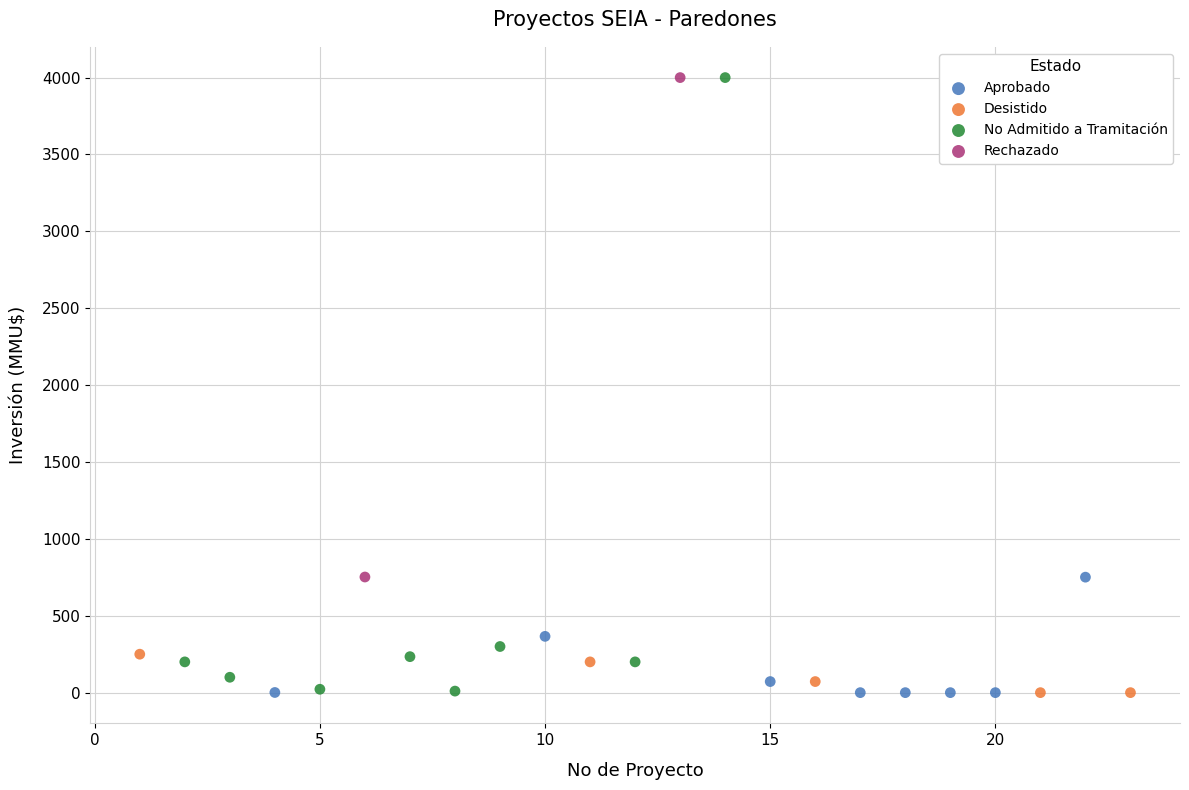

Which series has the largest Y range (max minus min)?

No Admitido a Tramitación